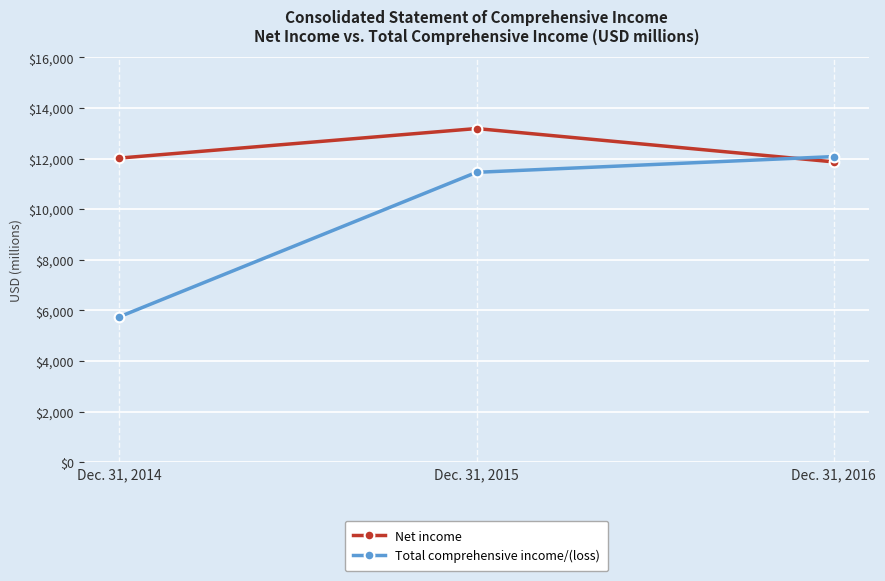

What is the difference between the highest and lowest values at Dec. 31, 2015?

1731